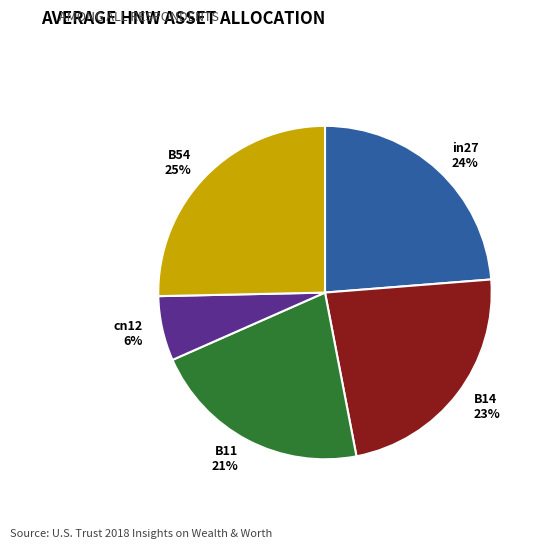

Is the sum of in27 24% and B14 23% greater than half?

No